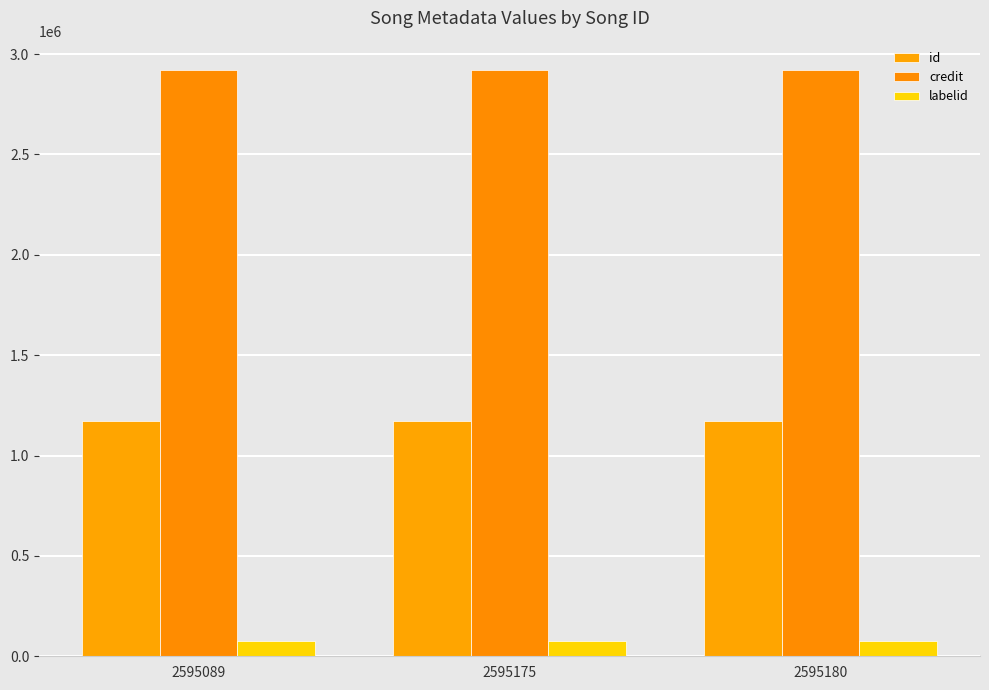

Reading right to left, what are all the values shown in this chart?

id: 1172326	1172326	1172326
credit: 2920706	2920706	2920706
labelid: 78478	78478	78478